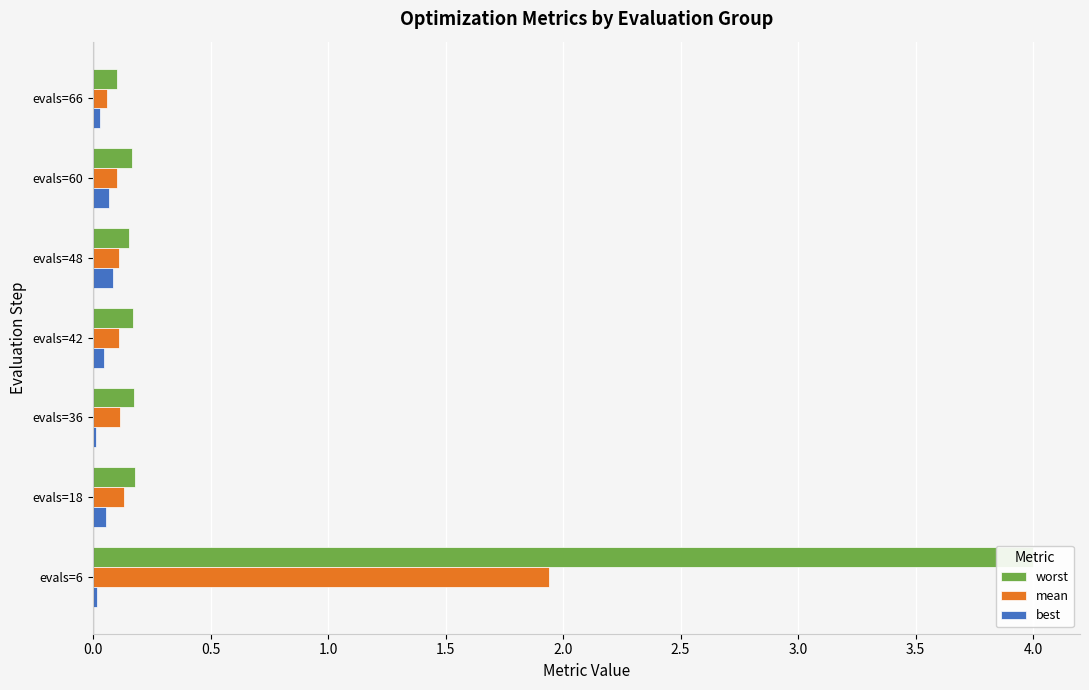

At evals=42, list the series in order from largest to smallest.

worst, mean, best